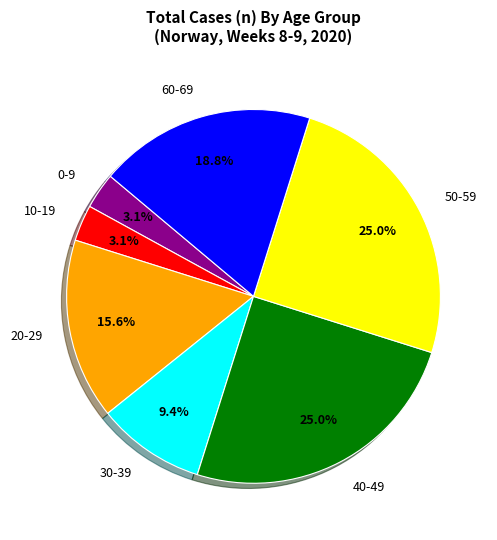

To the nearest percent, what percentage of the pie is 0-9?

3%